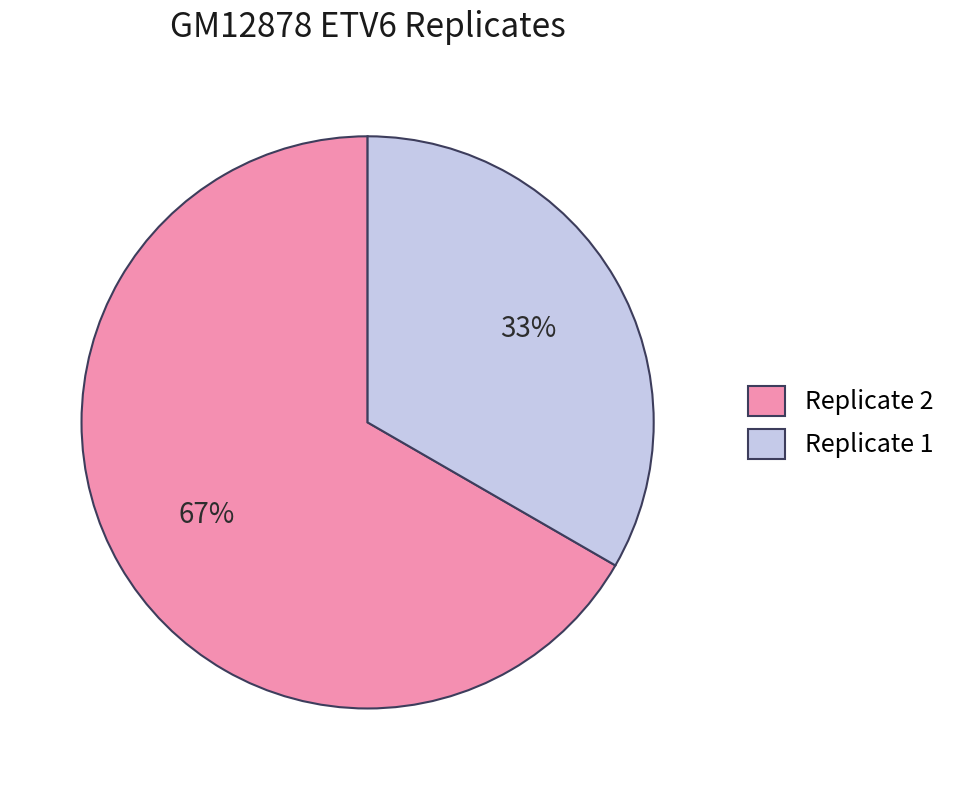

Is the sum of Replicate 2 and Replicate 1 greater than half?

Yes